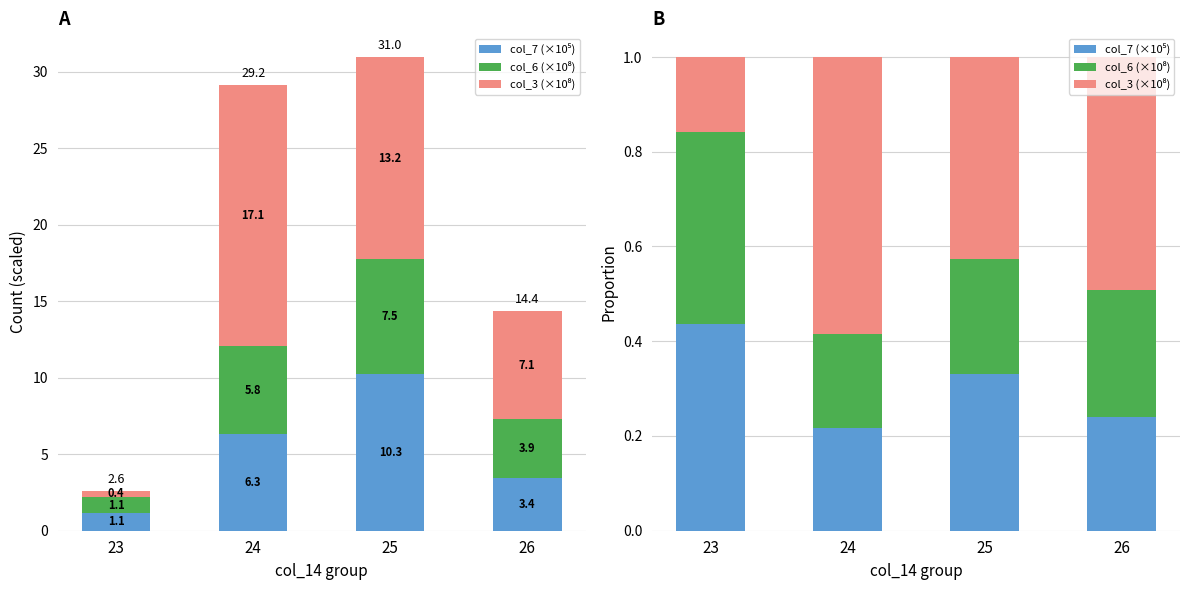

Count the col_3 (×10⁸) values in the range 0 to 1.

4